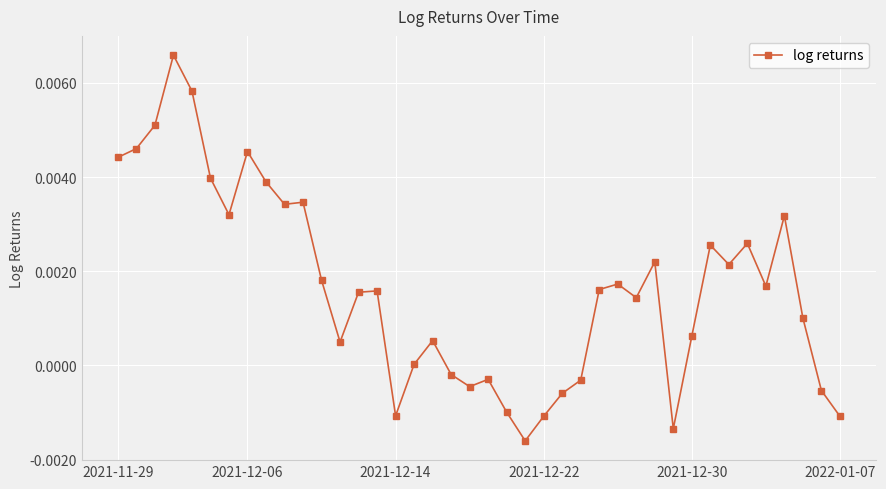

How many data points does each series have?

40